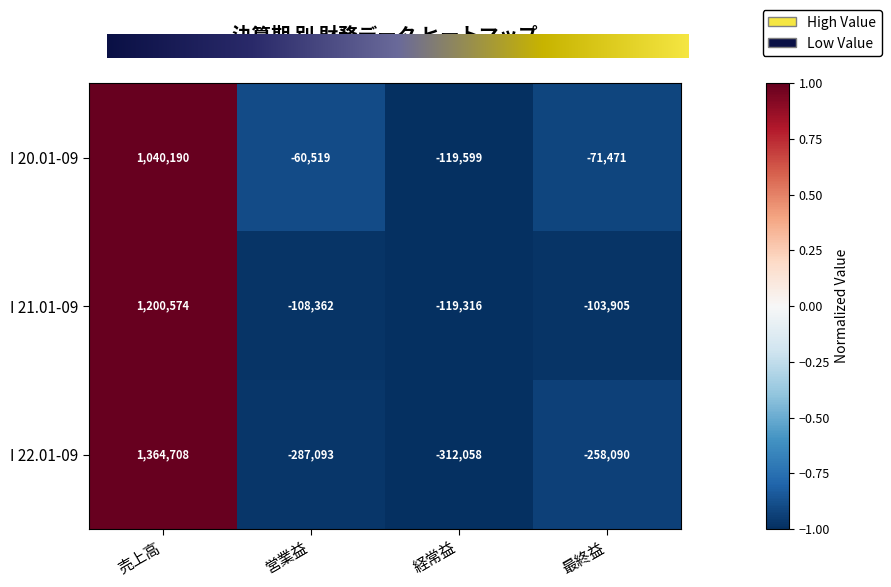

At which category is the sum across all series the highest?

売上高